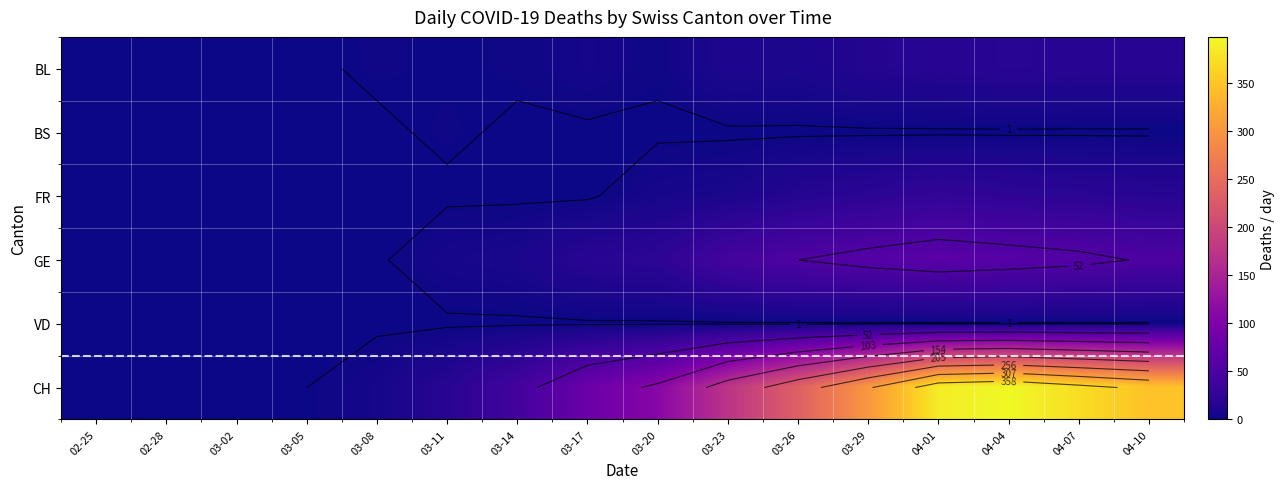

What is the spread (max minus min) of values at 04-01?

386